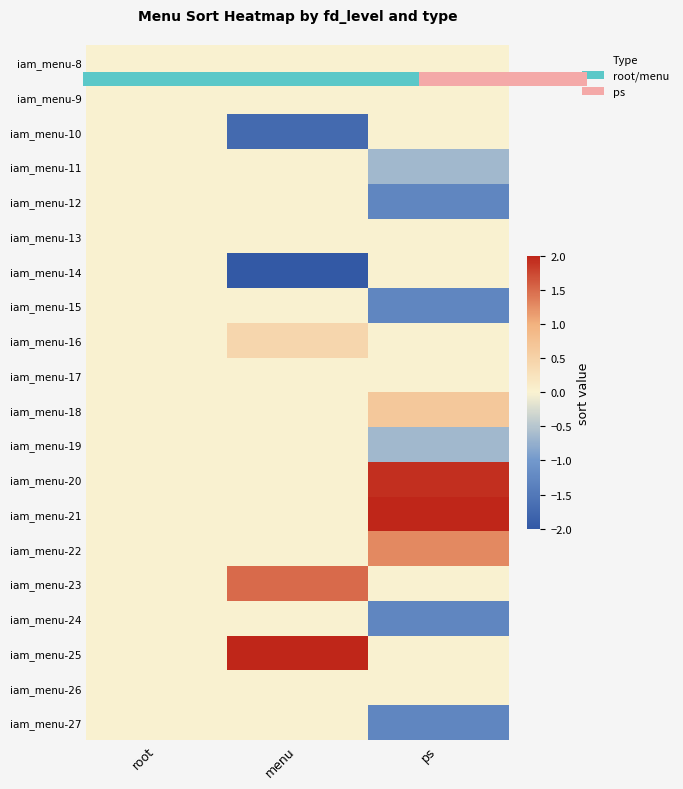

At how many categories does at least one series exceed -1?

3